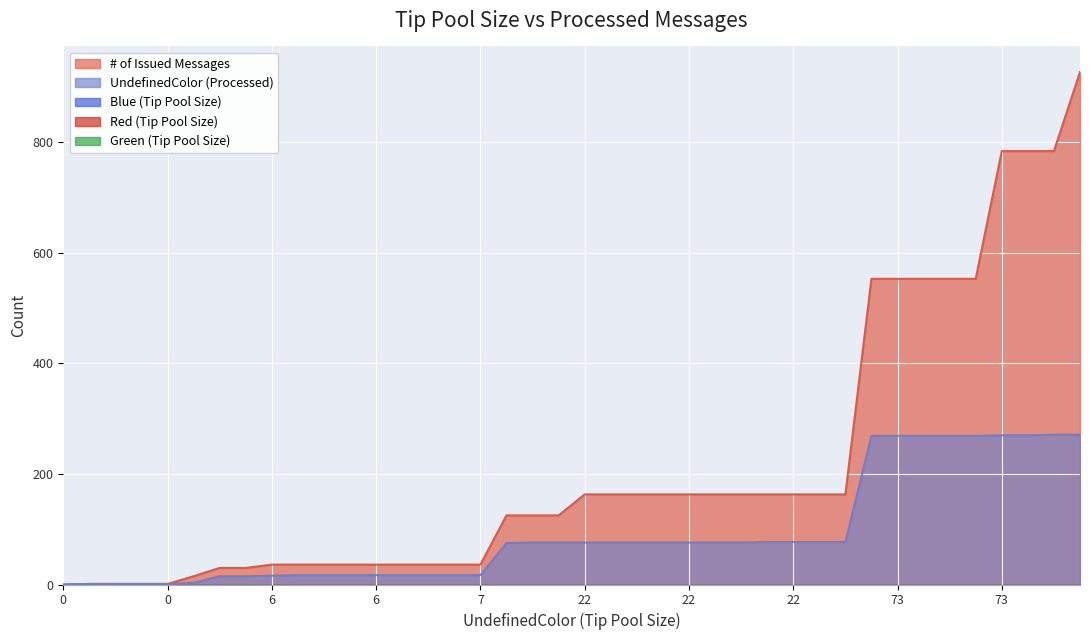

Between 6 and 22, which series saw the biggest shift?

# of Issued Messages